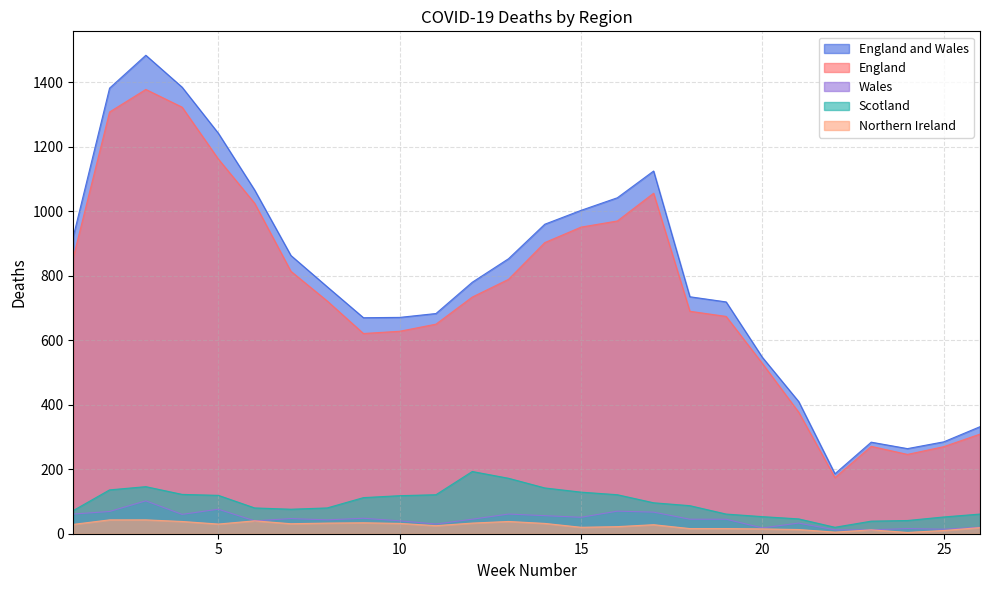

What is the spread (max minus min) of values at 17?

1097